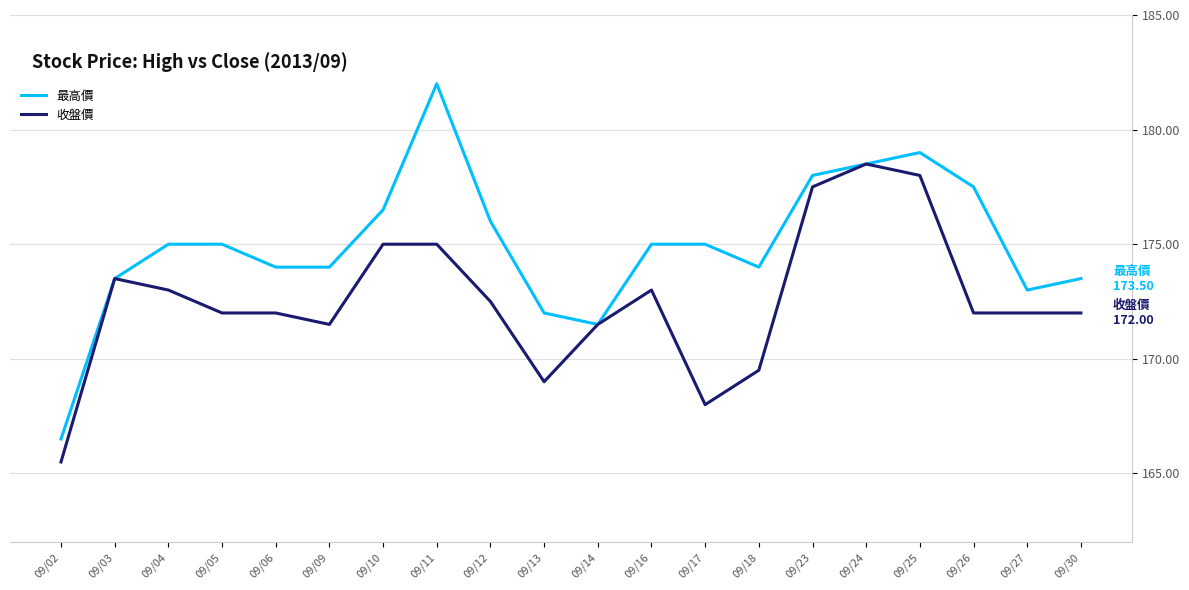

Does the chart display data point markers on the line(s)?

No